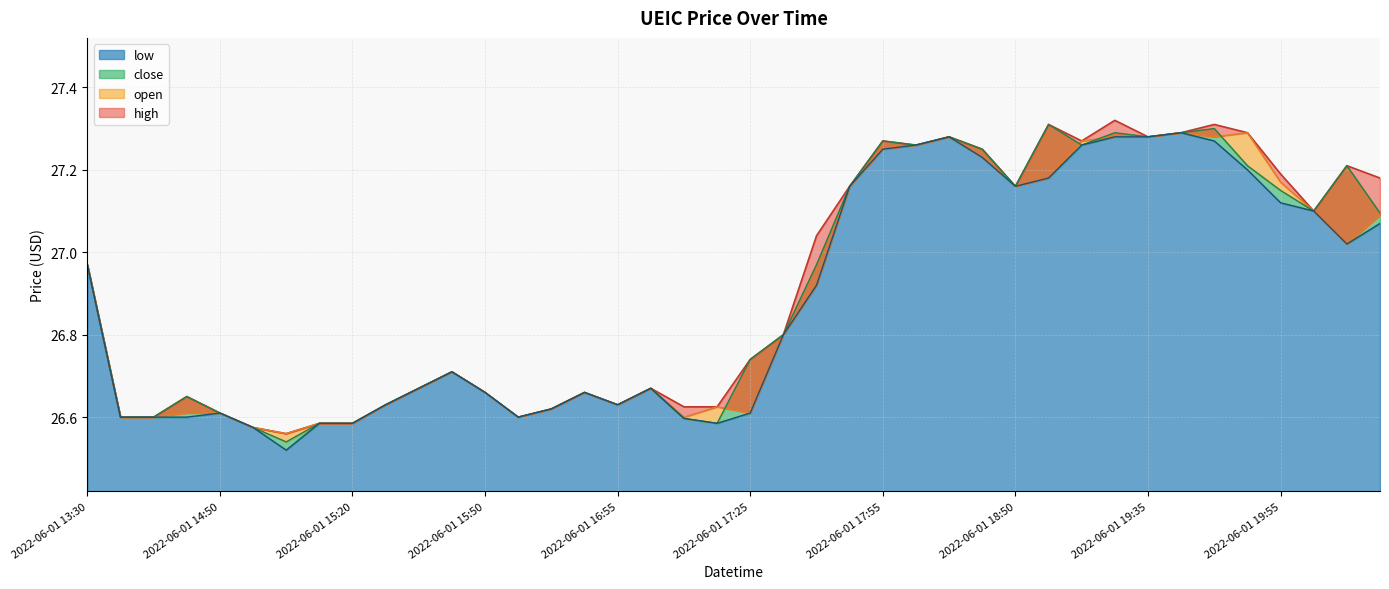

What are all the series names shown in the legend?

high, open, close, low